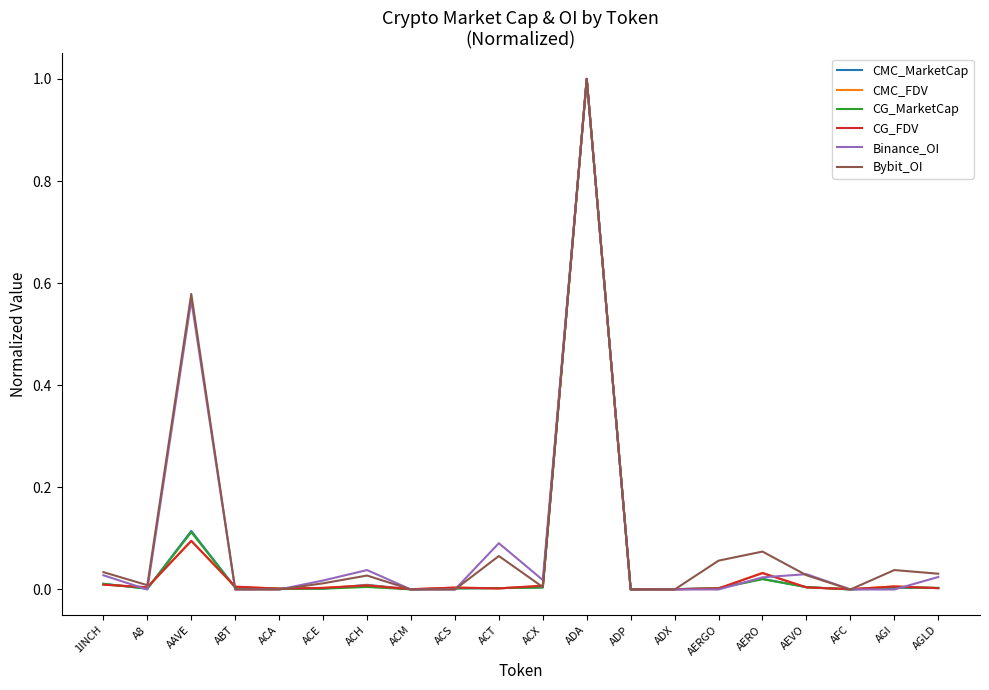

How many categories are shown in the chart?

20